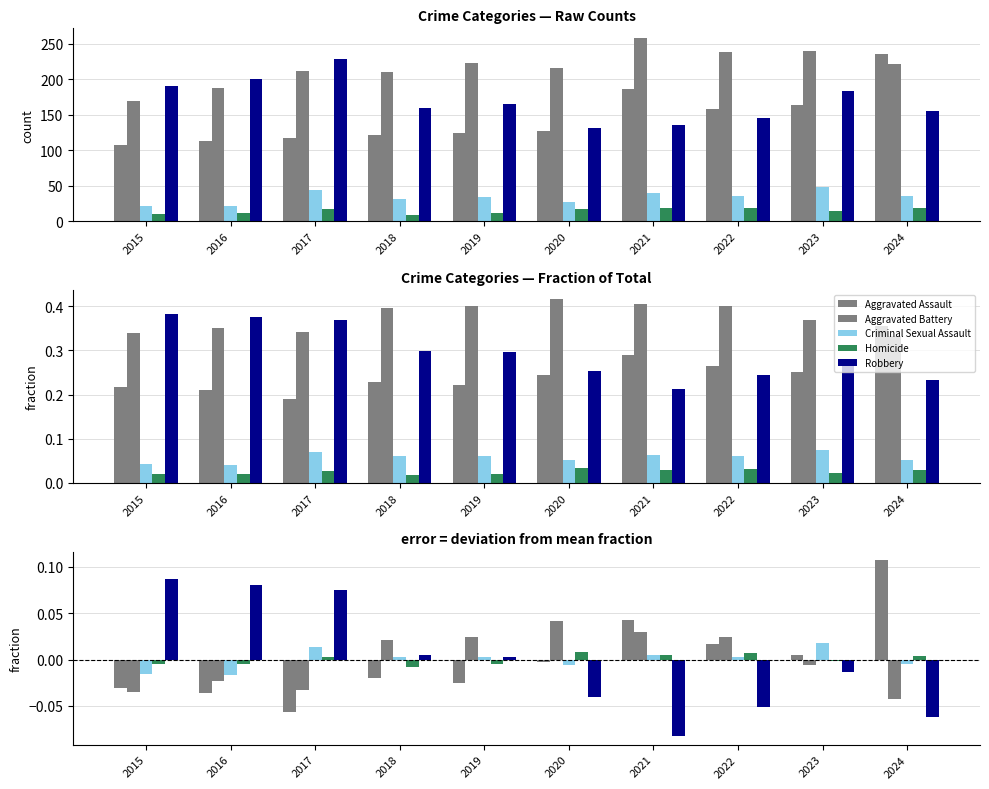

What is the spread (max minus min) of values at 2017?

0.1